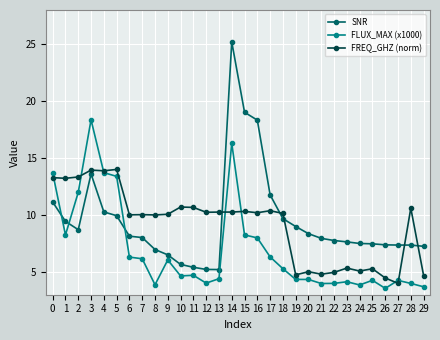

Is the value of FREQ_GHZ (norm) at 17 greater than the value of FLUX_MAX (x1000) at 13?

Yes